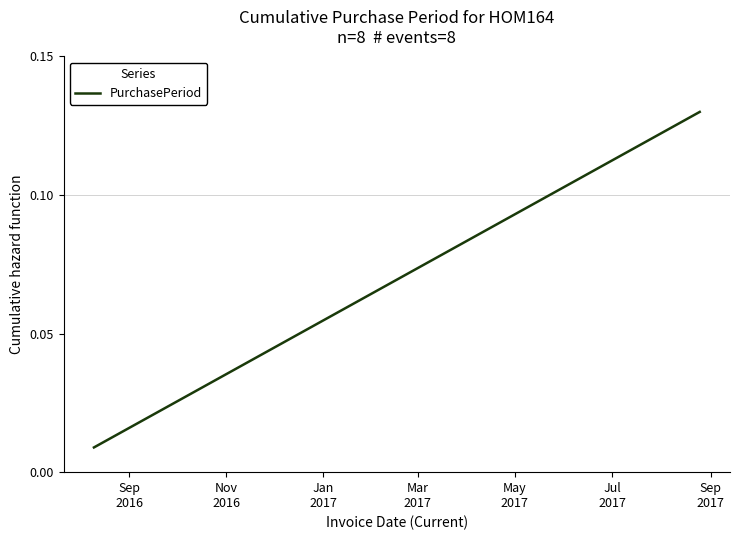

True or false: there are more than 1 points higher than both neighbors.

False